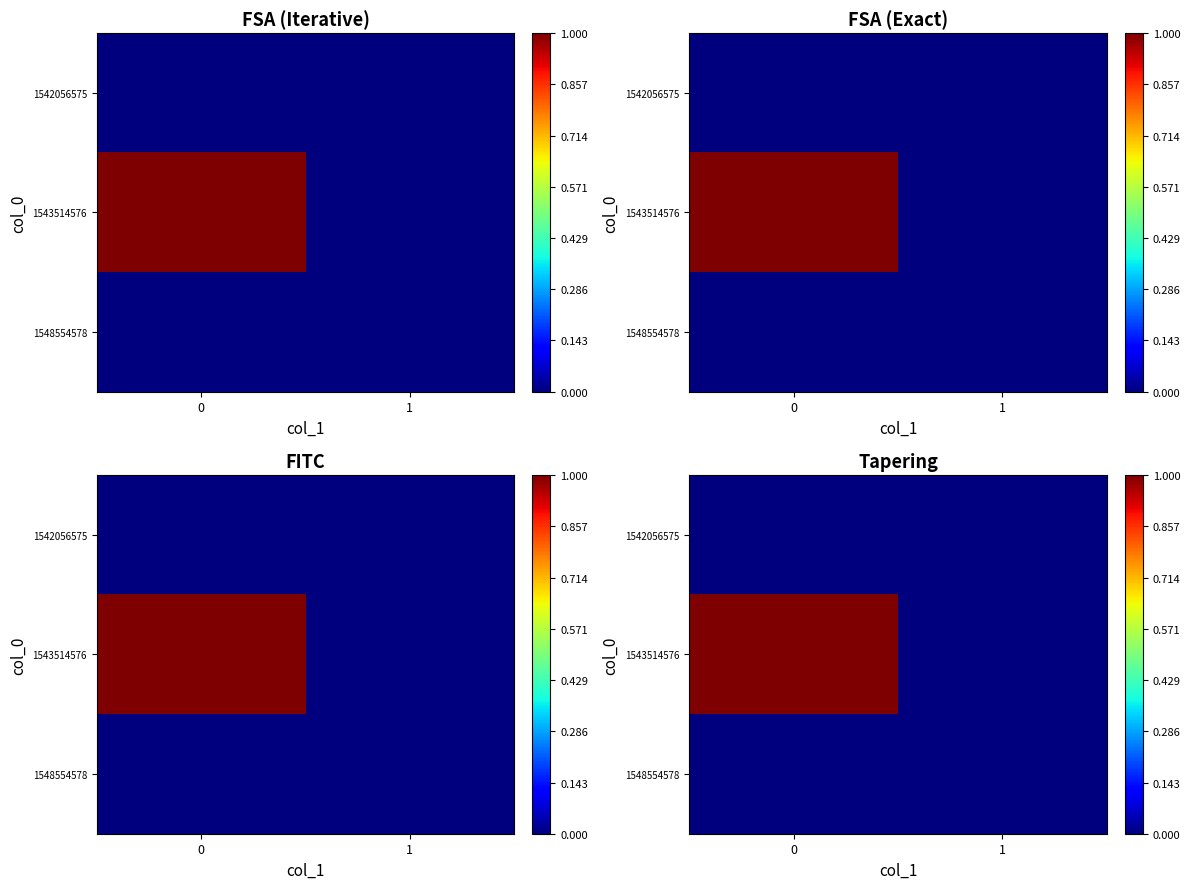

At how many categories does at least one series exceed 0?

1